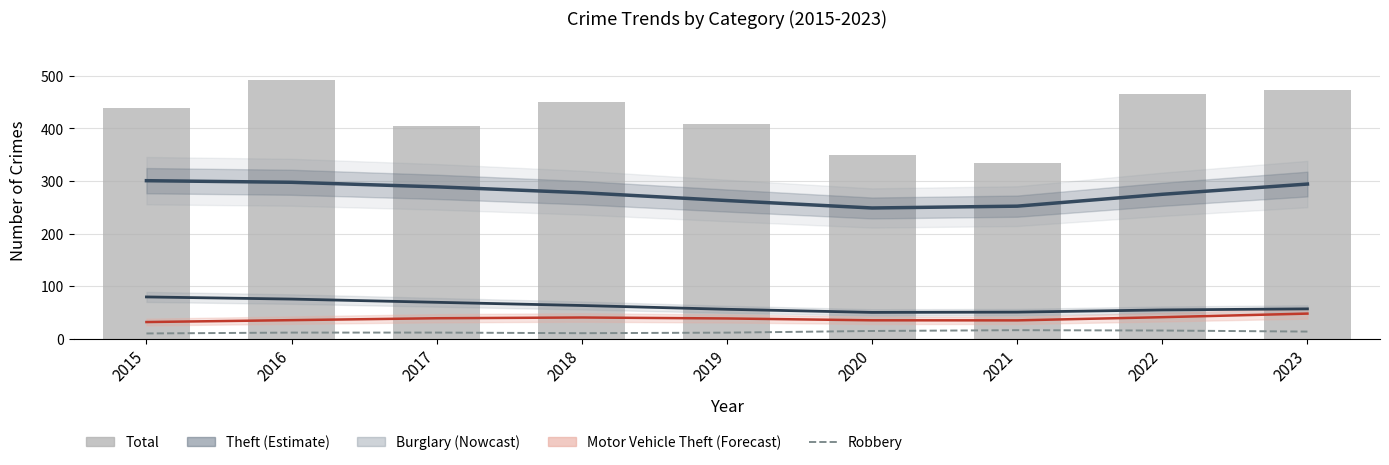

How many series are shown in this chart?

5